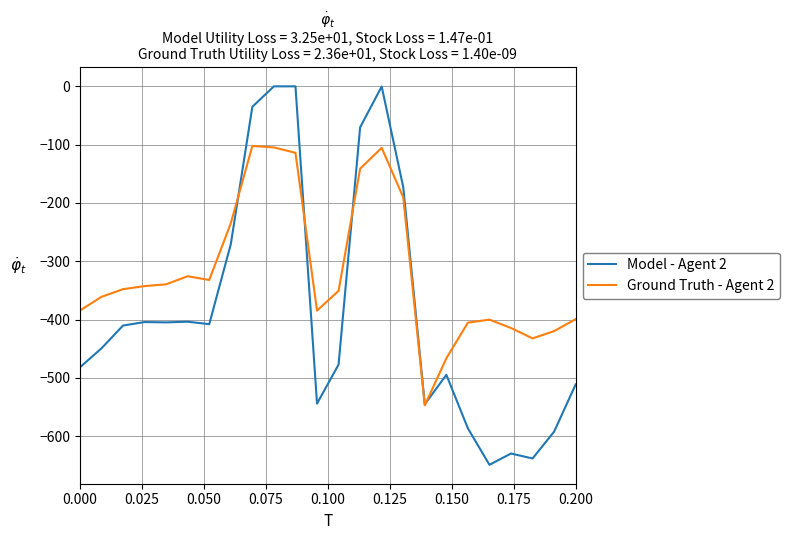

List the series in order of their overall mean, lowest first.

Model - Agent 2, Ground Truth - Agent 2